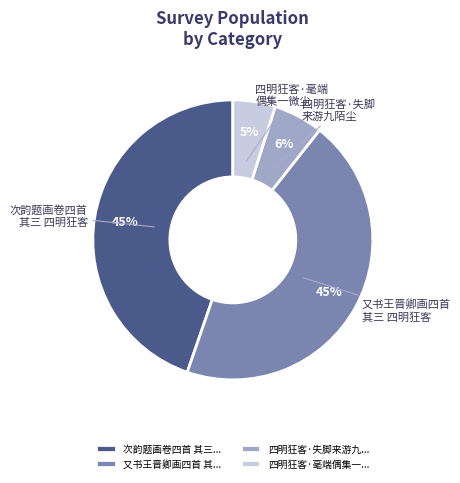

Combined, do 次韵题画卷四首 其三... and 又书王晋卿画四首 其... account for over 50%?

Yes